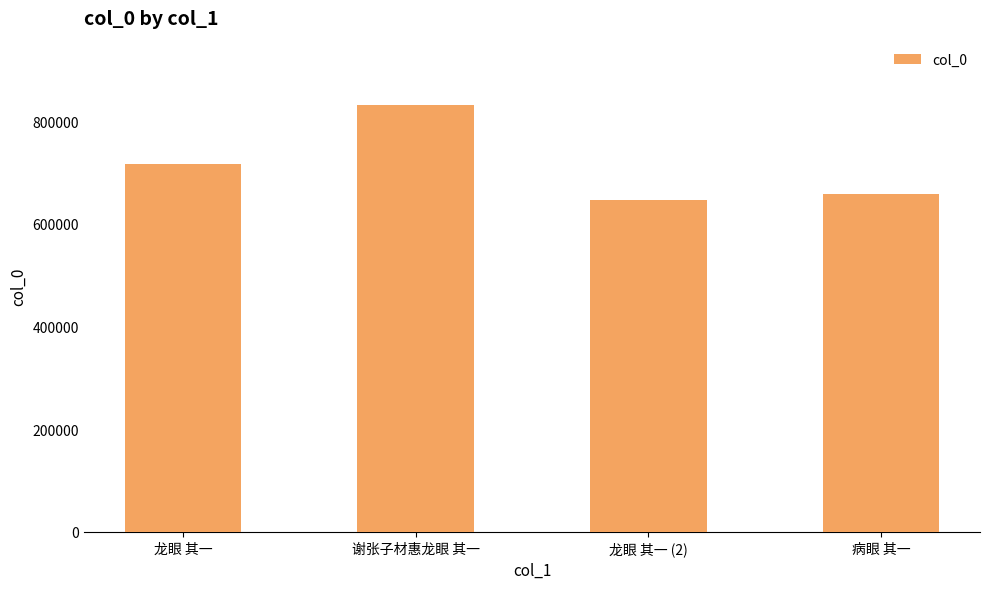

The chart shows a value of 645588 at 龙眼 其一 (2). True or false?

True